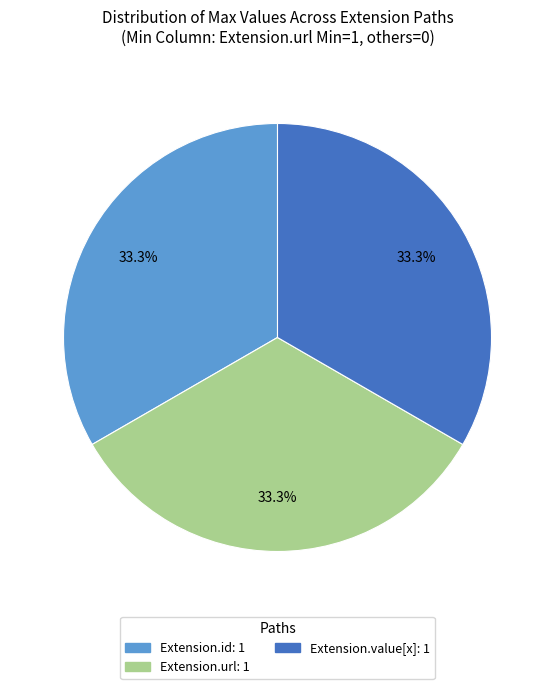

Is there any slice that represents more than half of the pie?

No